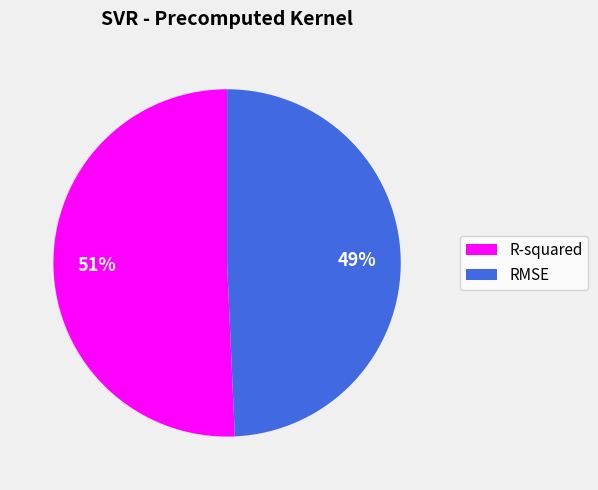

The RMSE slice represents 49% of the pie. True or false?

True